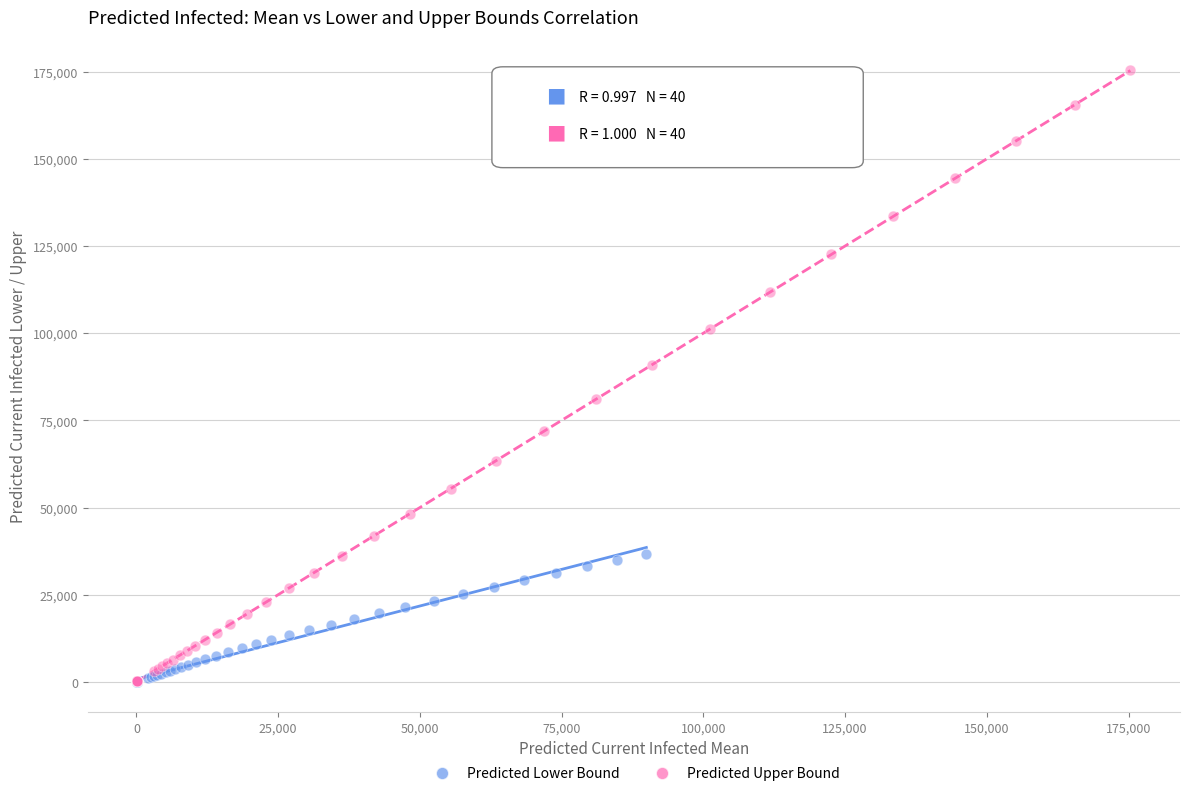

Which series contains the highest Y value?

Predicted Upper Bound